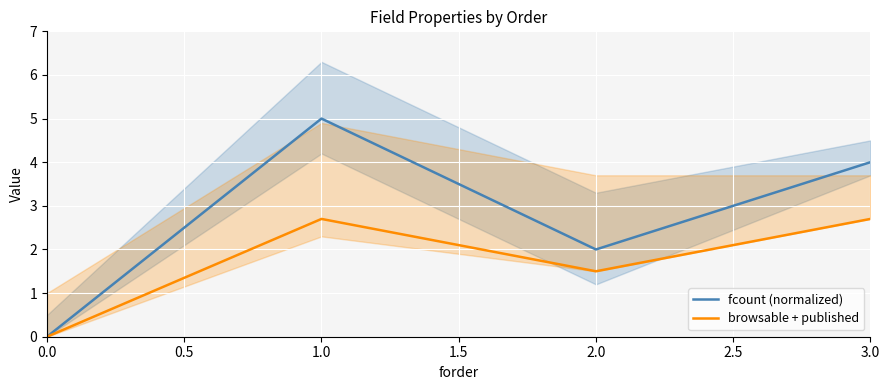

Where is browsable + published nearest to the value 1?

2.0